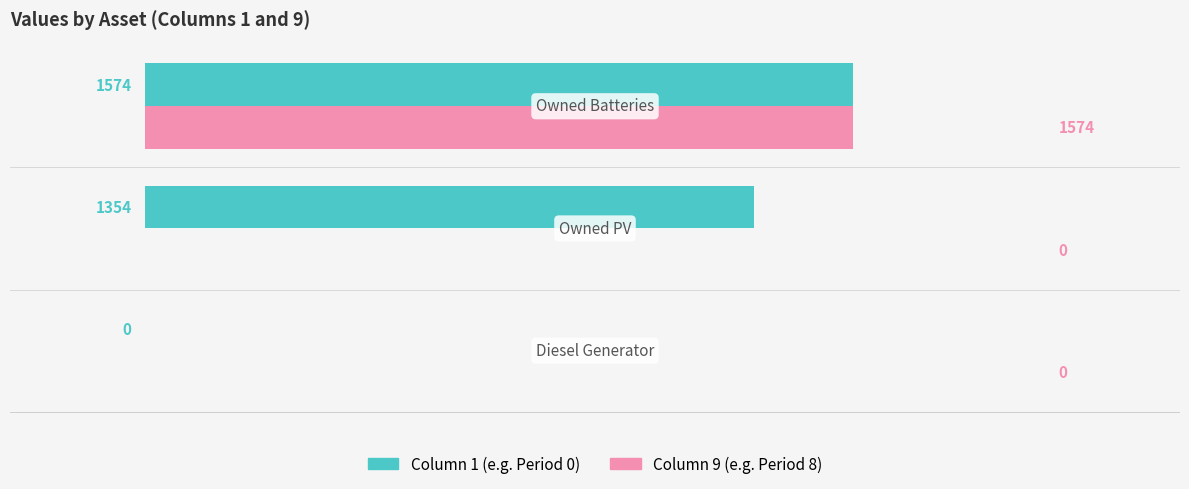

What is the maximum value shown in the chart?

1574